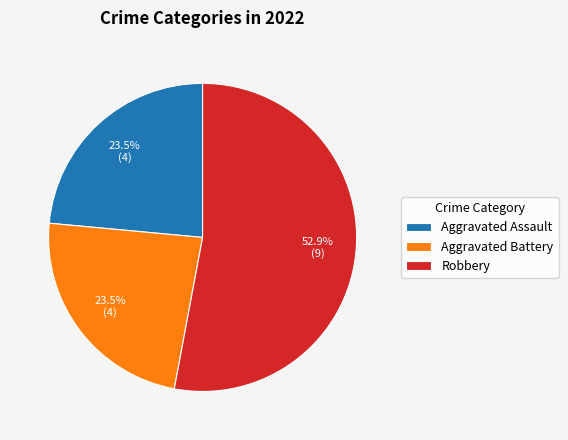

Does Robbery represent more than half of the total?

Yes